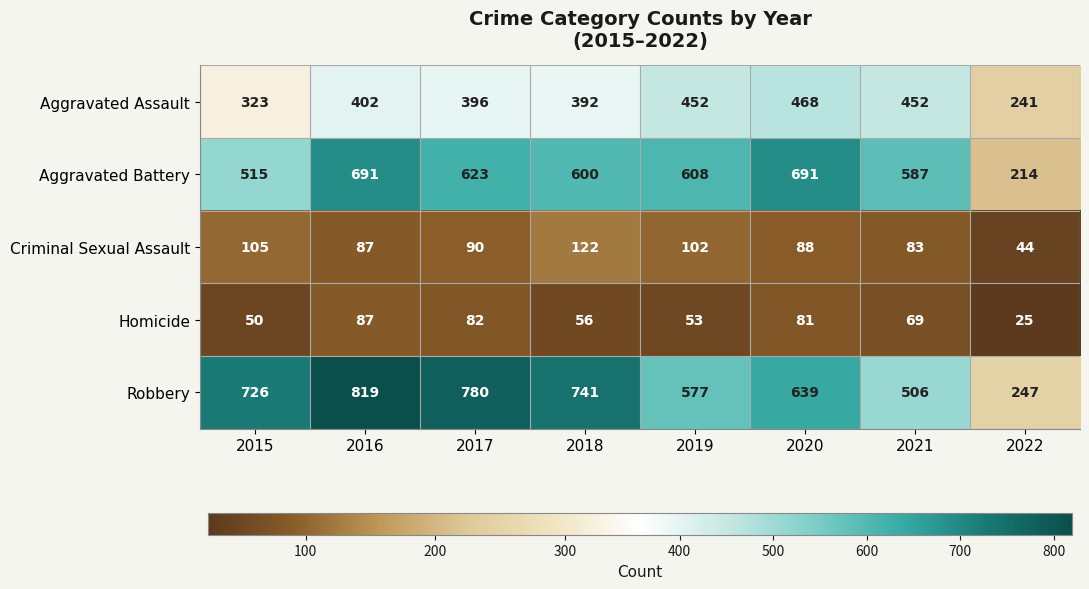

What is the minimum value shown in the chart?

25